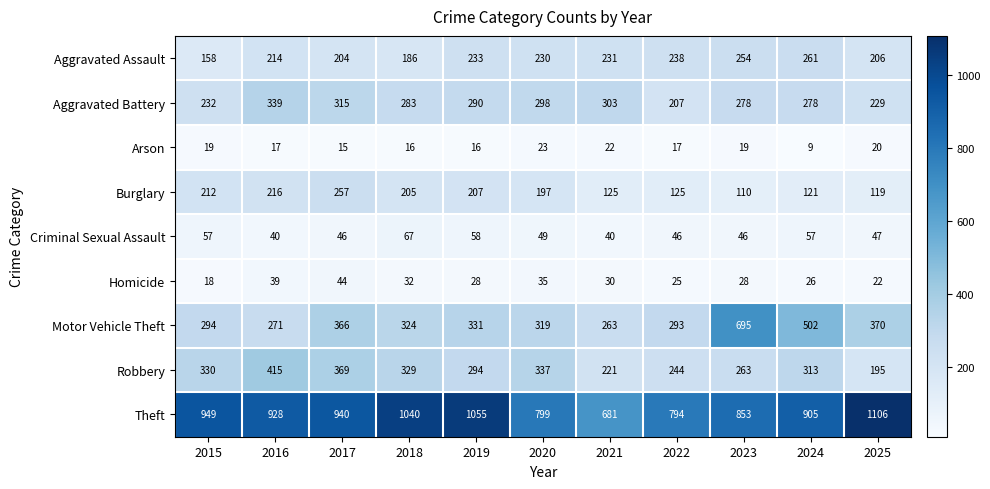

At which category does the chart reach its minimum across all series?

2024